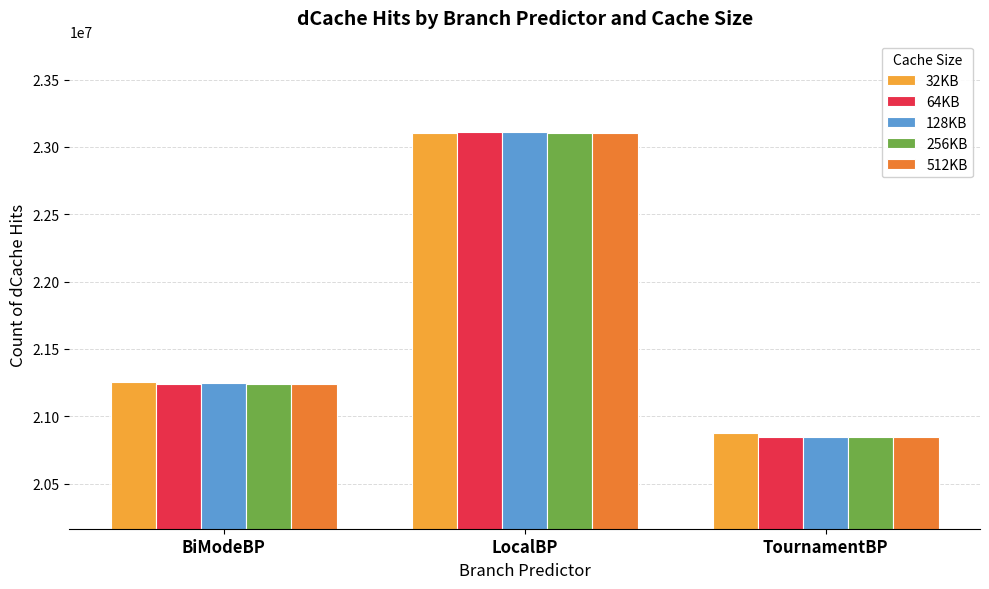

How many distinct data groups are displayed?

5